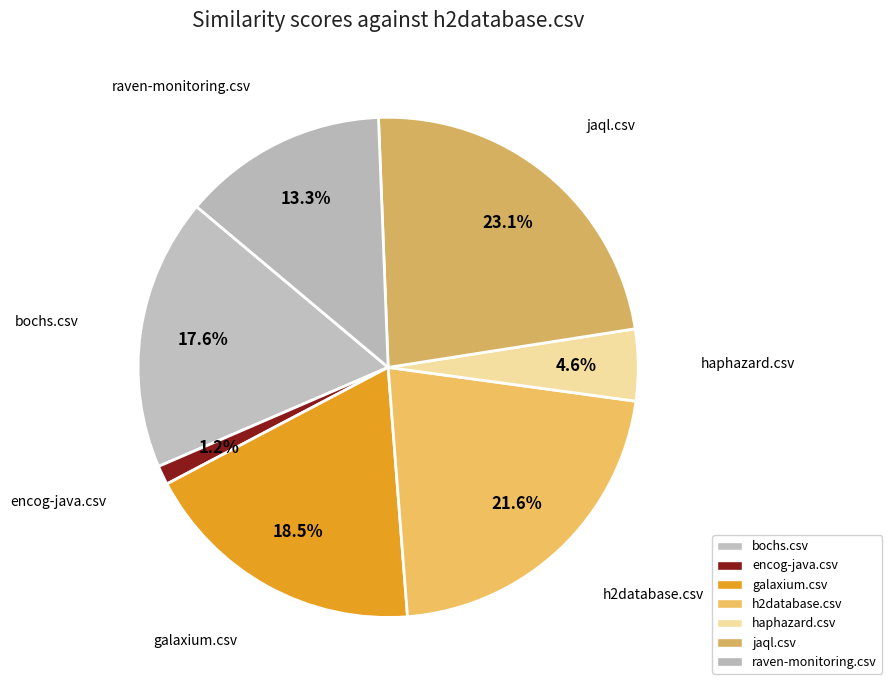

Is it true that bochs.csv is 18% of the pie?

True